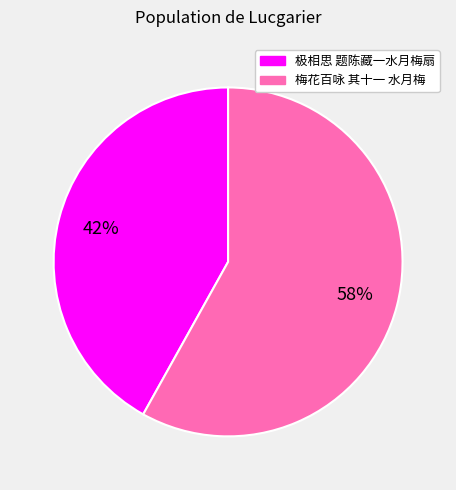

To the nearest percent, what is the average slice percentage?

50%